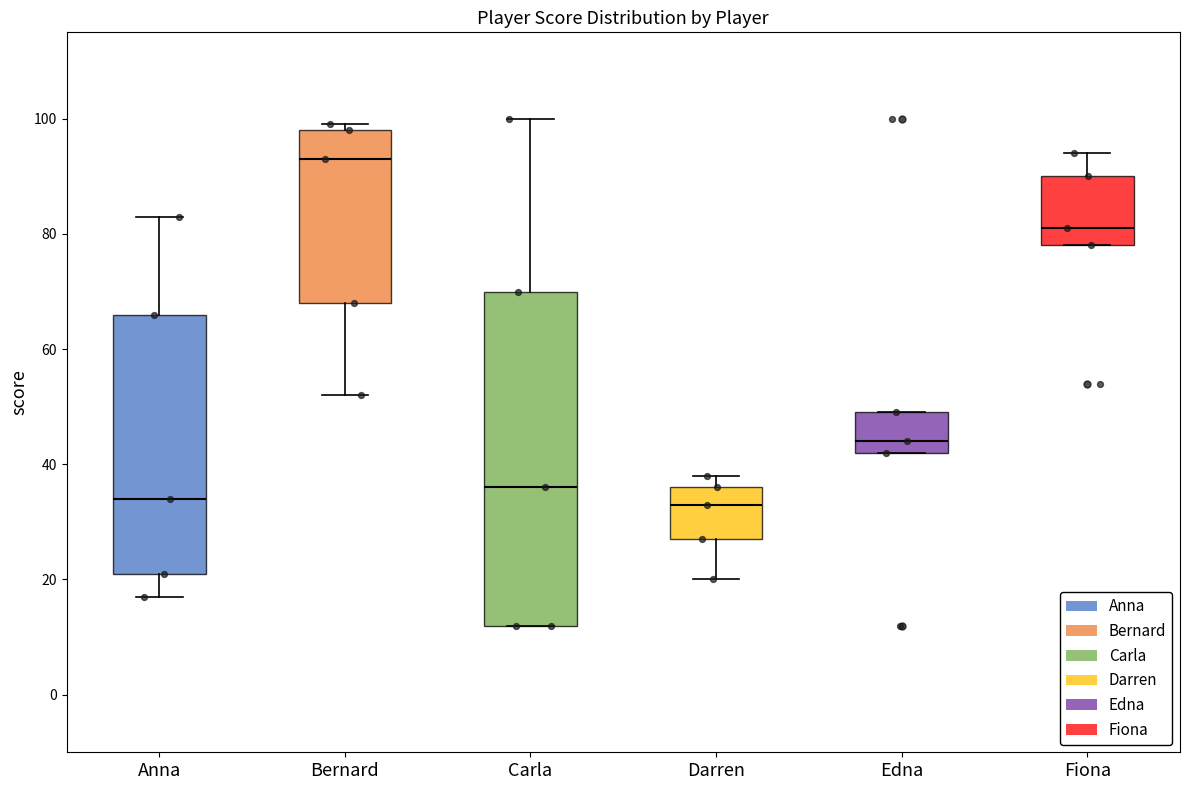

Where is the upper edge of the box for Fiona on the y-axis? The values are not printed on the chart, so give them approximately, as read against the axis.

90